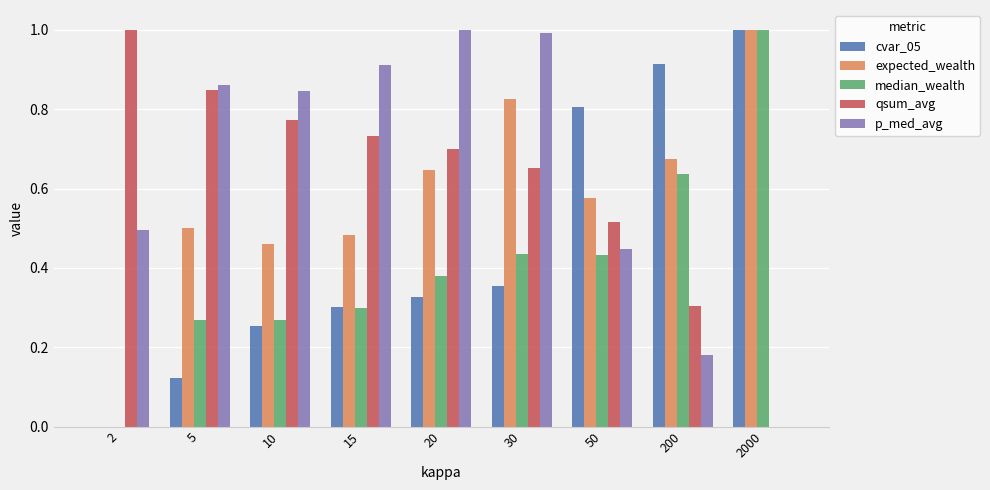

How many data points does each series have?

9